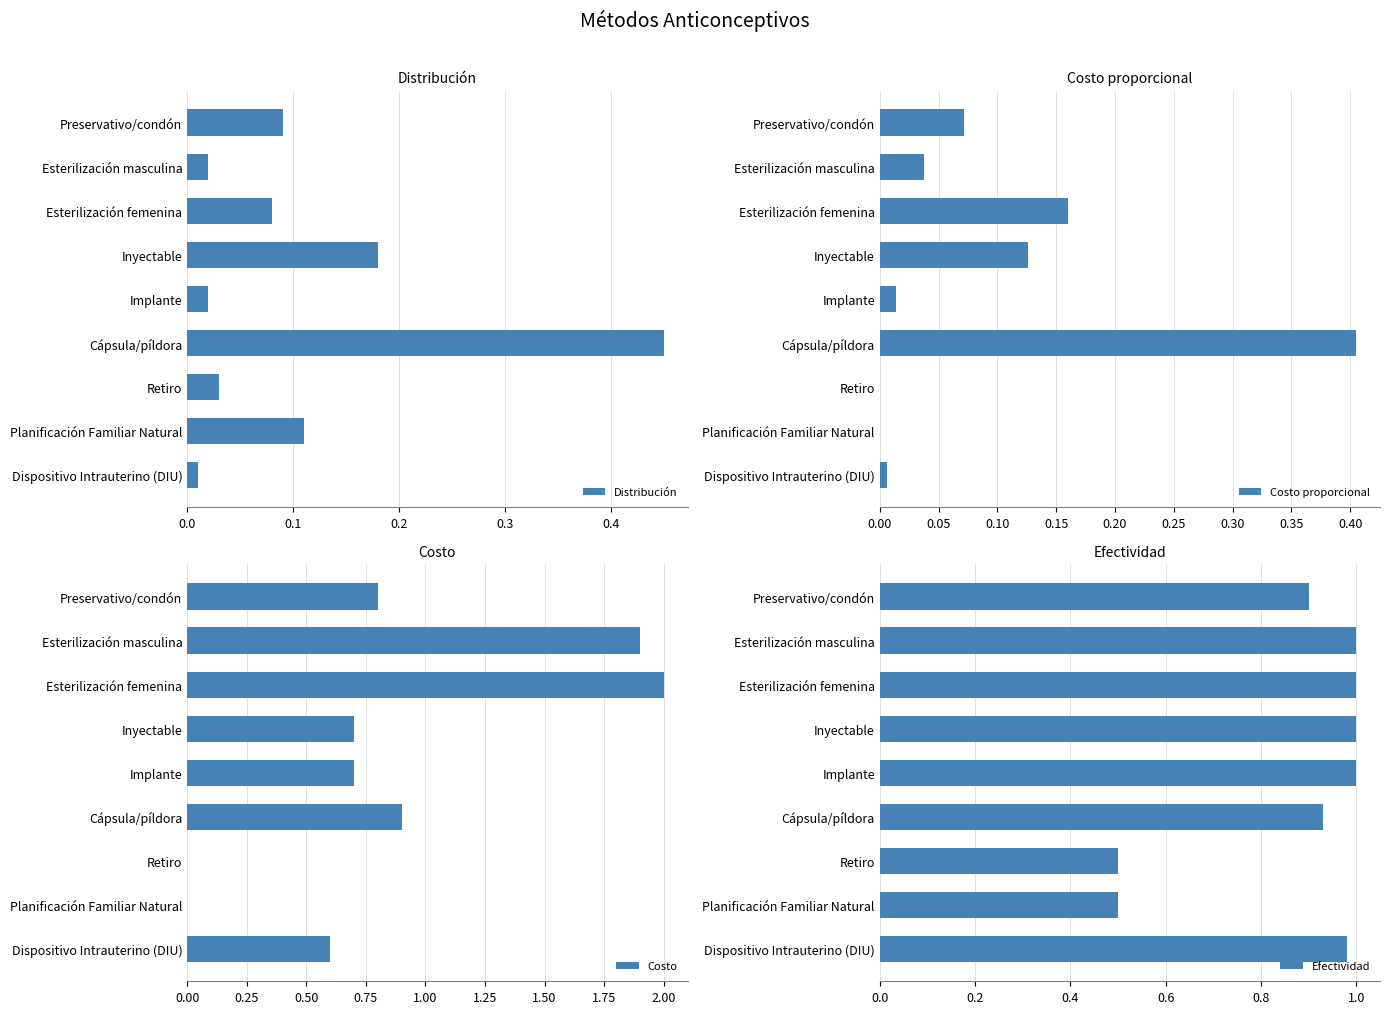

At which label is Distribución closest to 0?

Dispositivo Intrauterino (DIU)